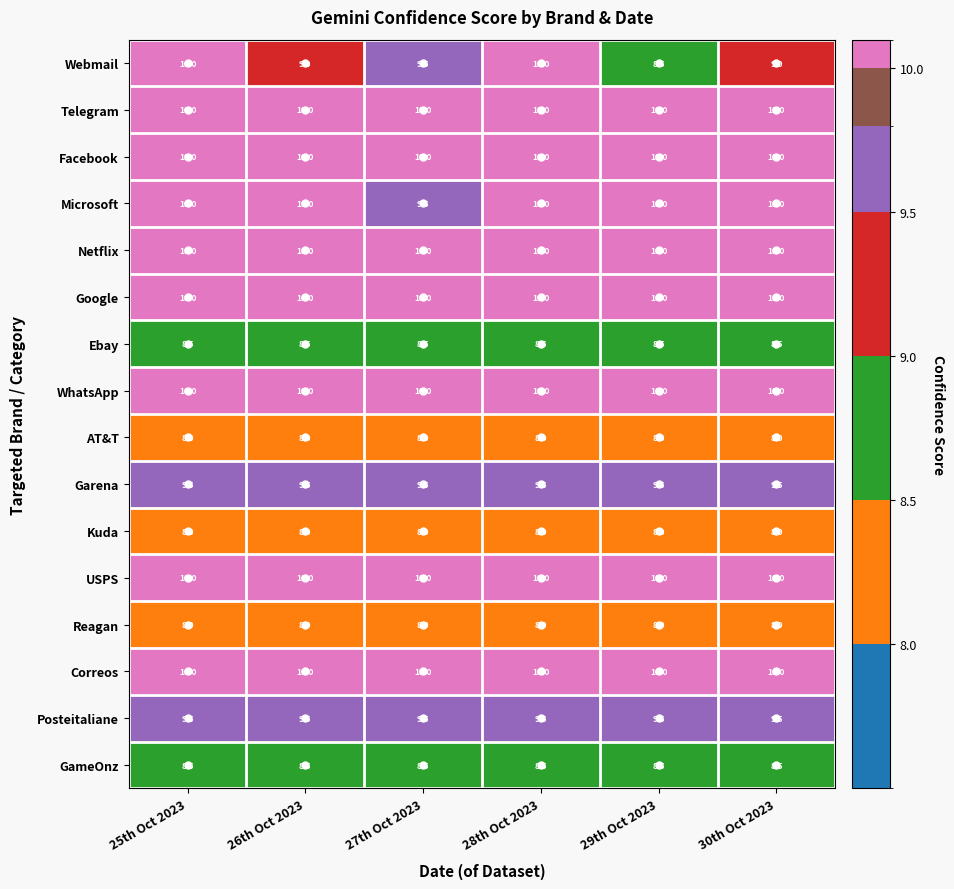

The Webmail series shows 2.2 at 26th Oct 2023. True or false?

False